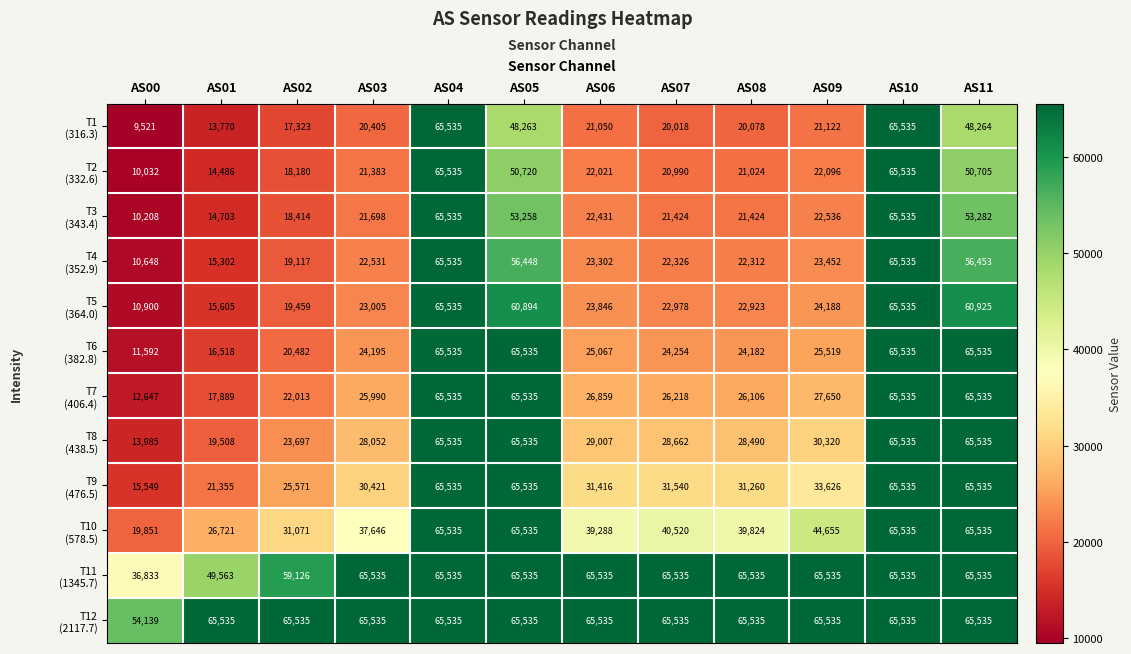

At how many categories does at least one series exceed 45282?

12